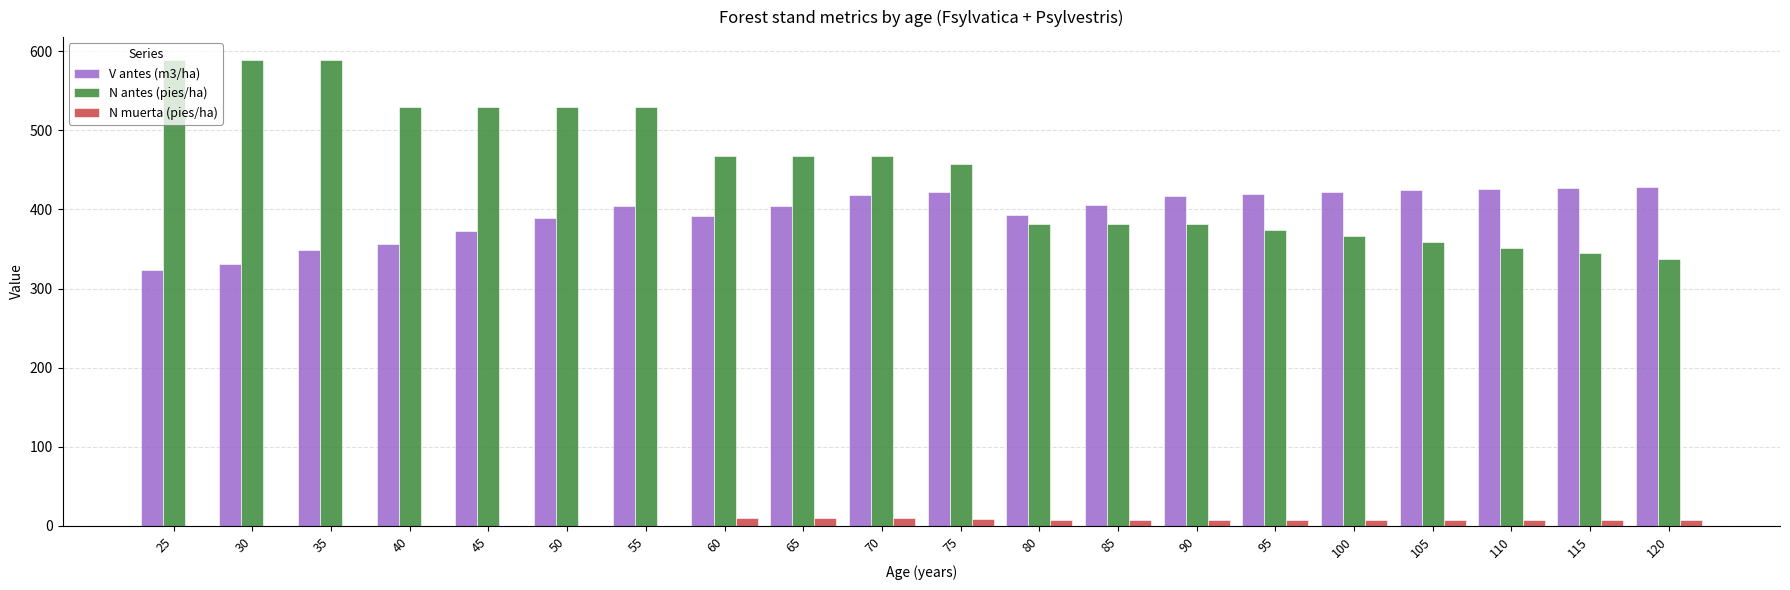

How many values in the V antes (m3/ha) series exceed 404?

11